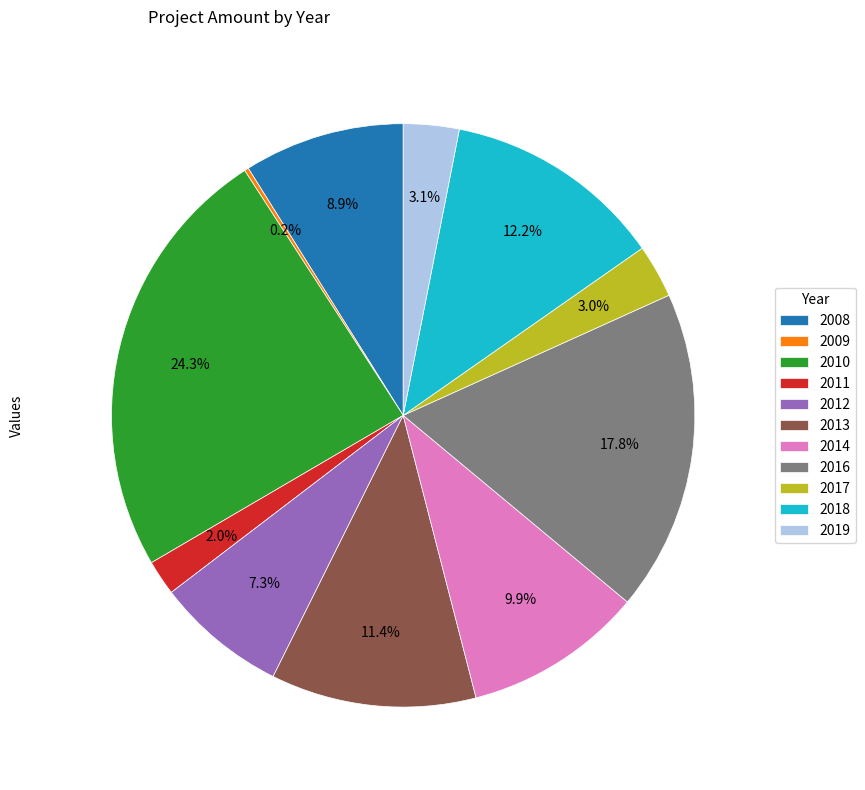

Which category has the biggest portion of the pie?

2010